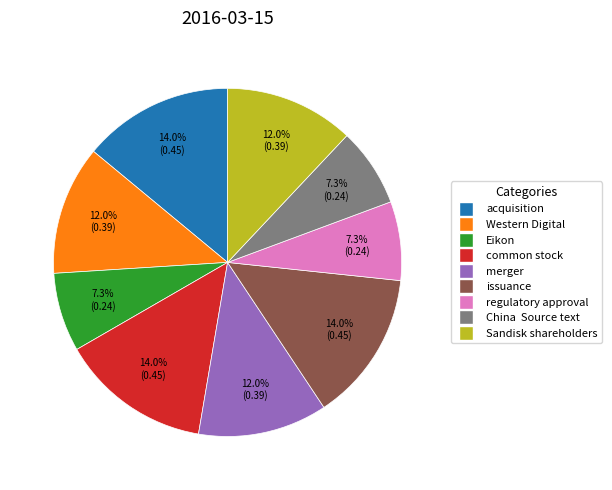

Combined, do common stock and issuance account for over 50%?

No